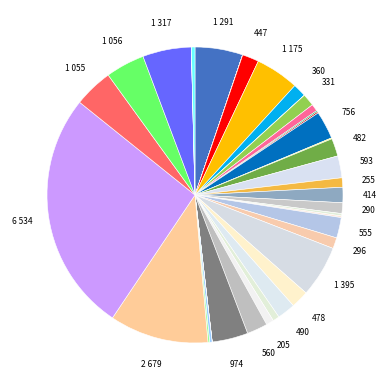

How many segments does this pie chart have?

40